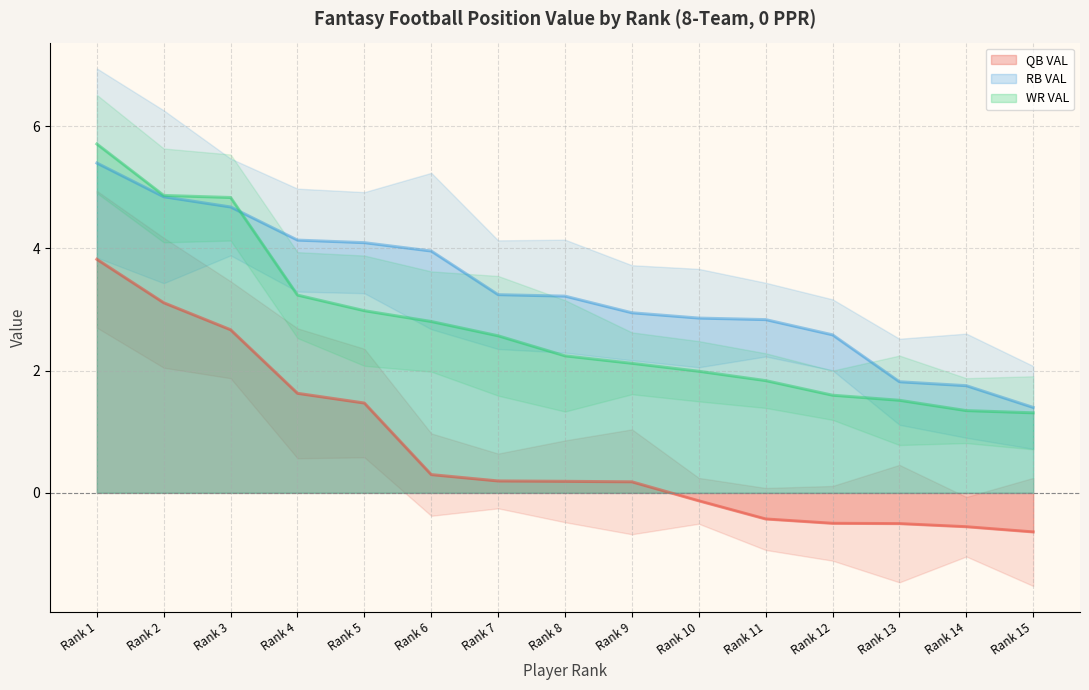

Which series has the largest total across all categories?

RB VAL